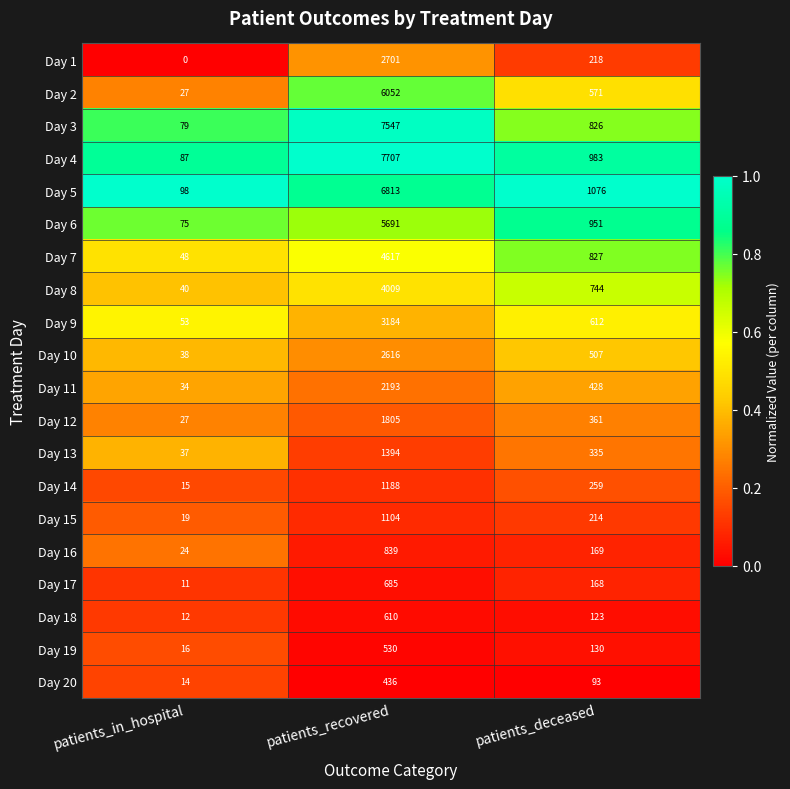

Which series has the largest total across all categories?

Day 4